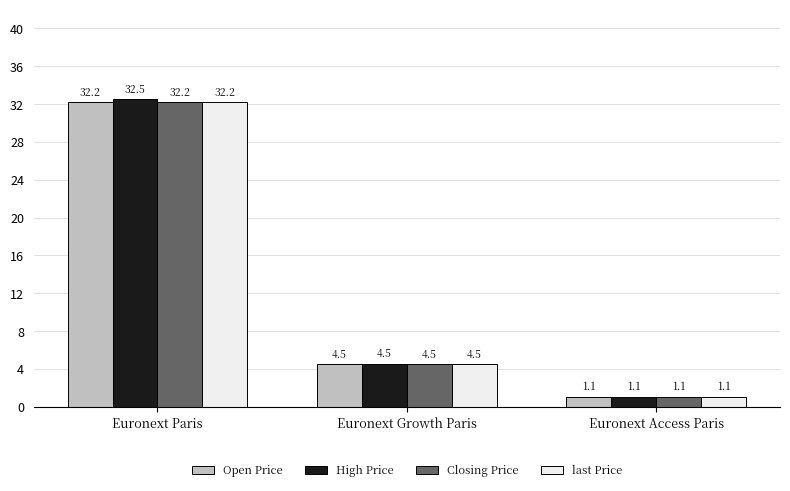

List the labels in order of Closing Price value, largest first.

Euronext Paris, Euronext Growth Paris, Euronext Access Paris